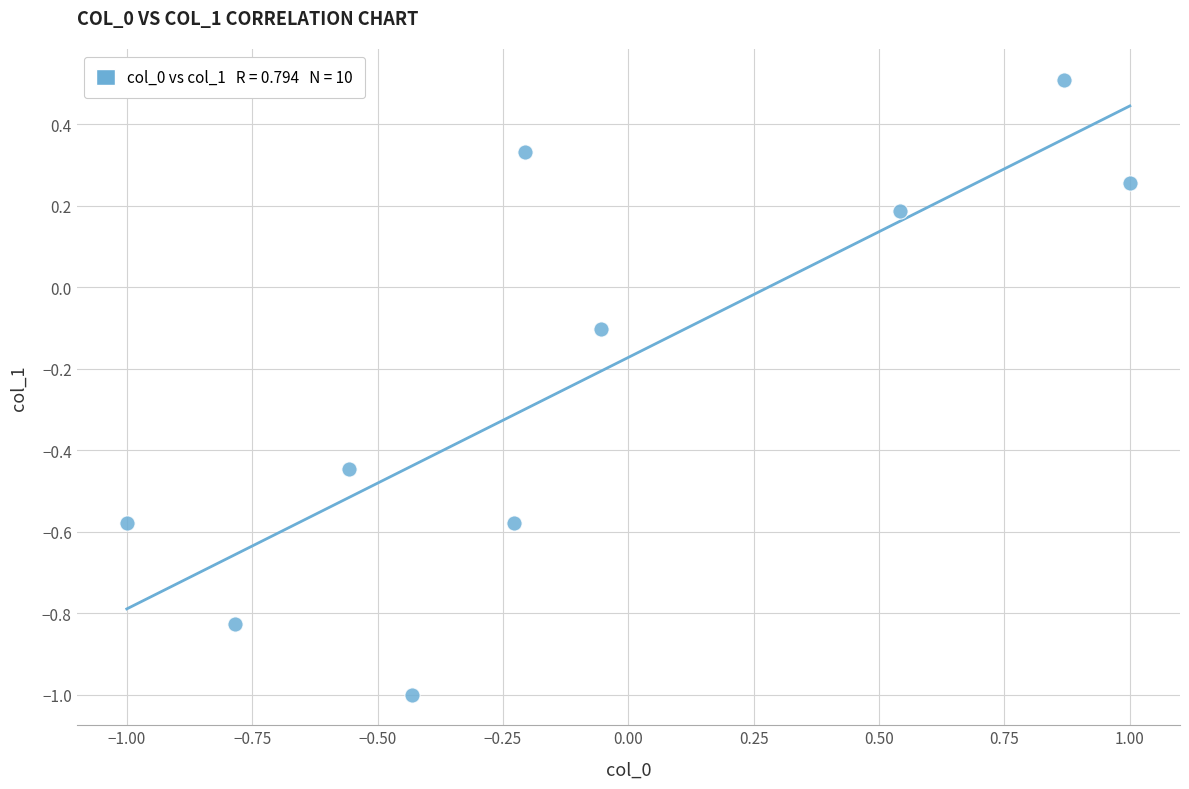

How many points are shown in the scatter plot?

10